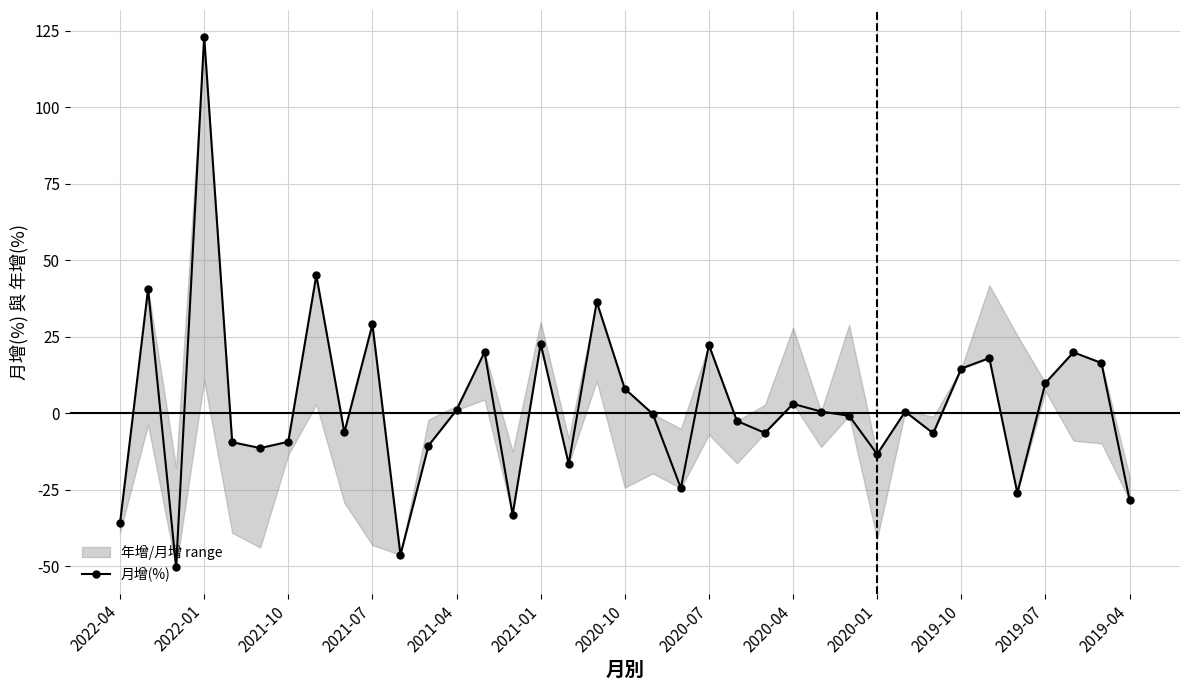

What is the average value?

2.5